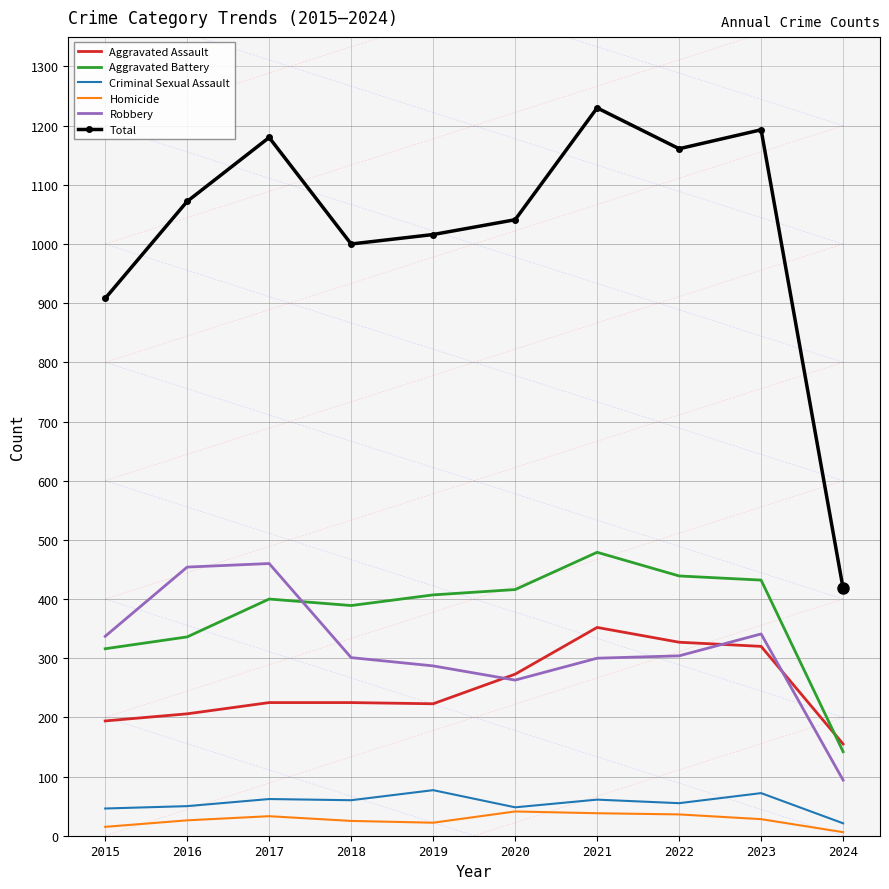

What is the maximum value for Robbery?

460